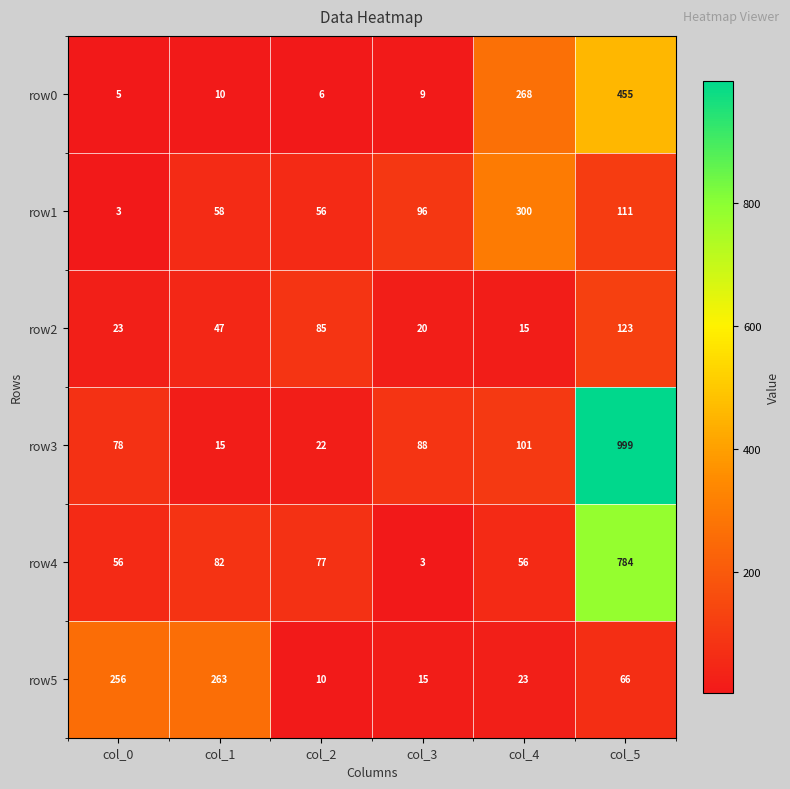

Which series changed the most between col_0 and col_1?

row3